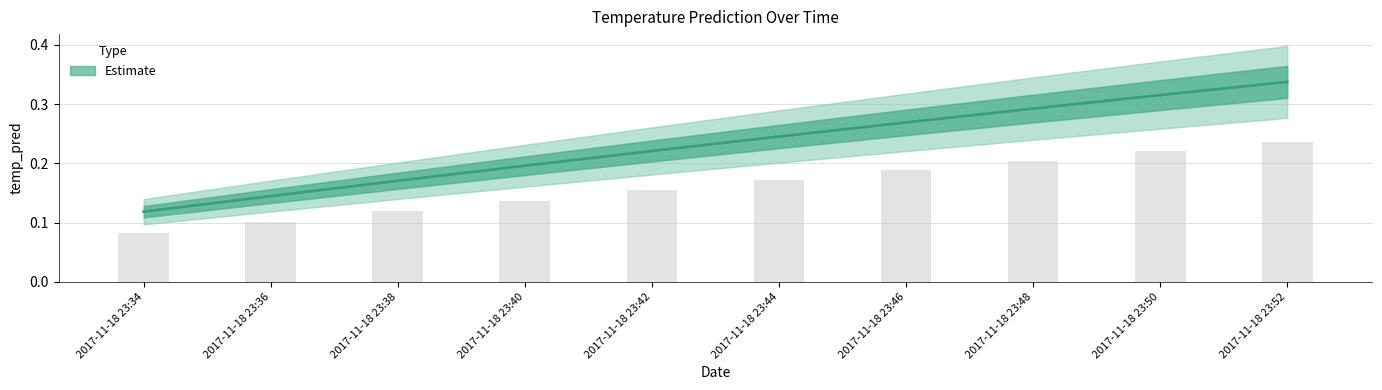

What is the difference between the temp_pred values at 2017-11-18 23:38 and 2017-11-18 23:46?

0.1